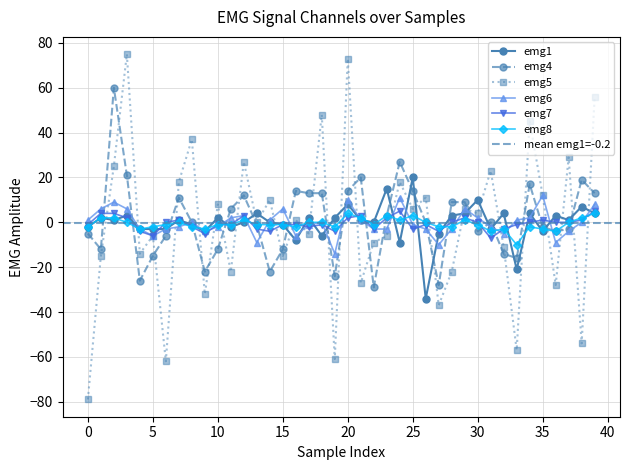

True or false: emg1 has more than 1 points higher than both neighbors.

True